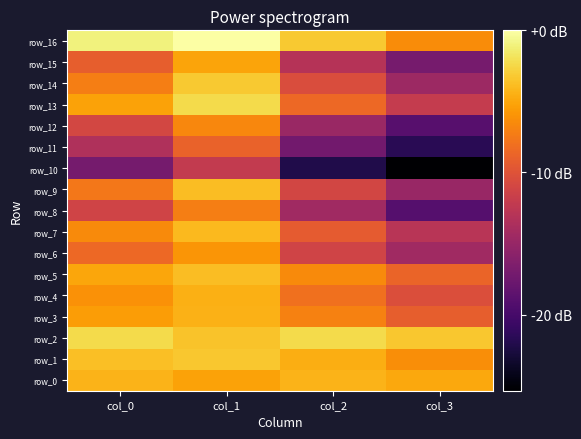

List the labels in order of row_10 value, largest first.

col_1, col_0, col_2, col_3